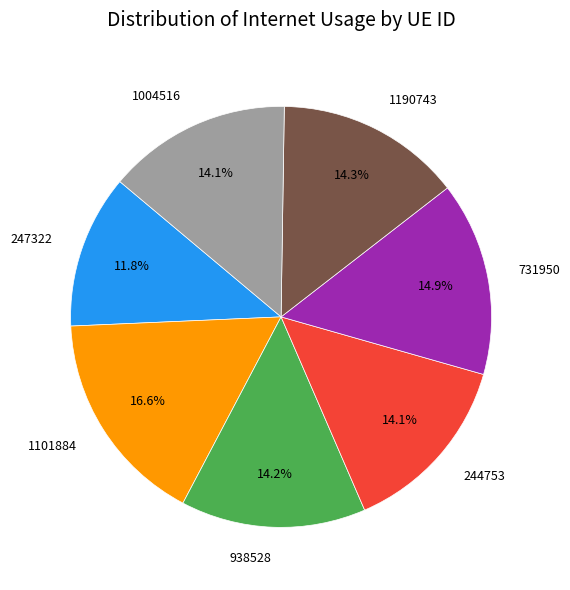

To the nearest percent, what portion does 1004516 represent?

14%